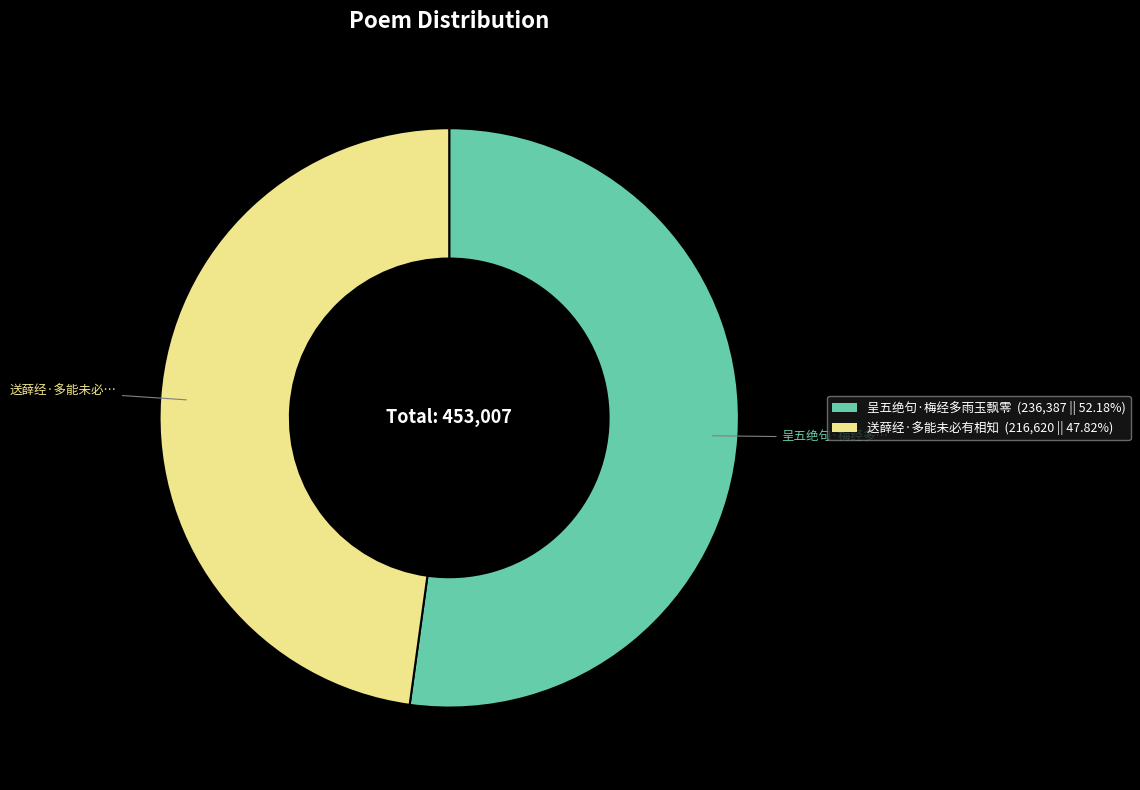

Rank the categories by value from lowest to highest.

送薛经·多能未必有相知, 呈五绝句·梅经多雨玉飘零